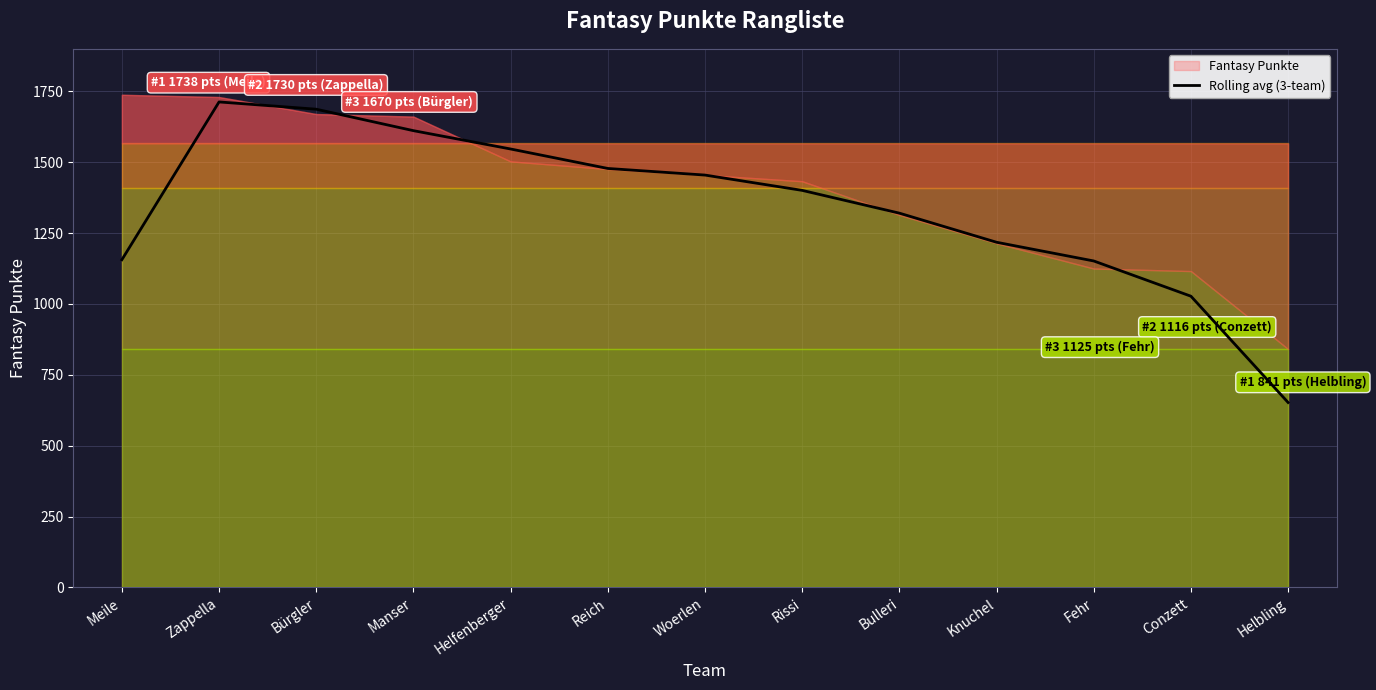

The Rolling avg (3-team) series shows 1454.7 at Woerlen. True or false?

True